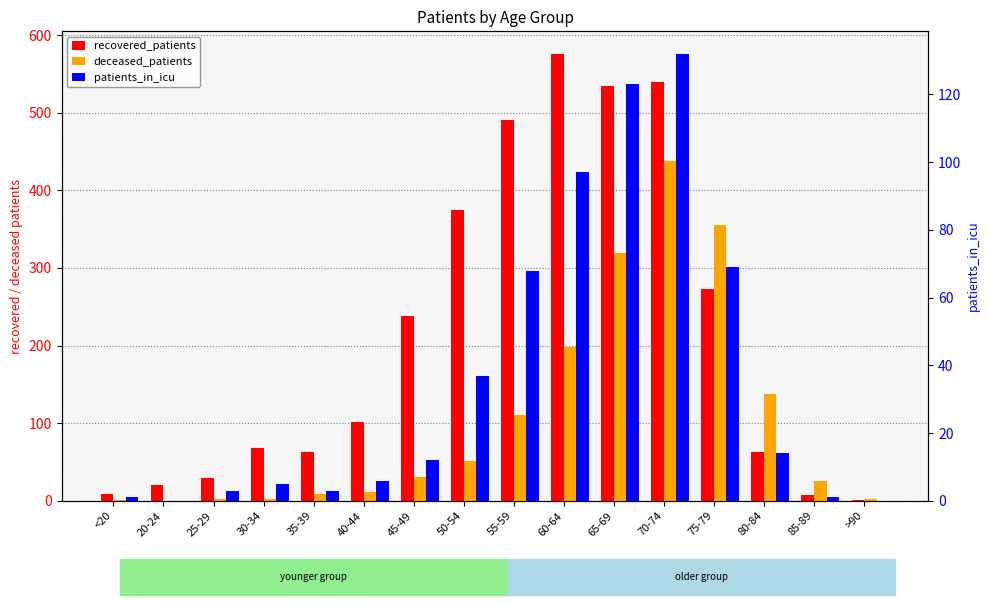

Read the patients_in_icu value at 45-49.

12